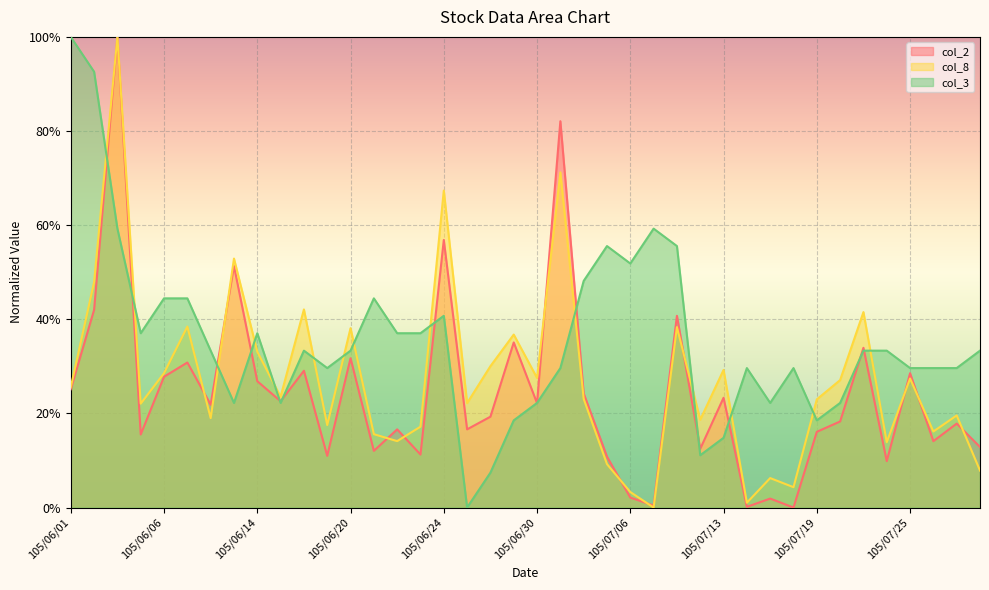

What is the label of the 27th point from the right?

105/06/21